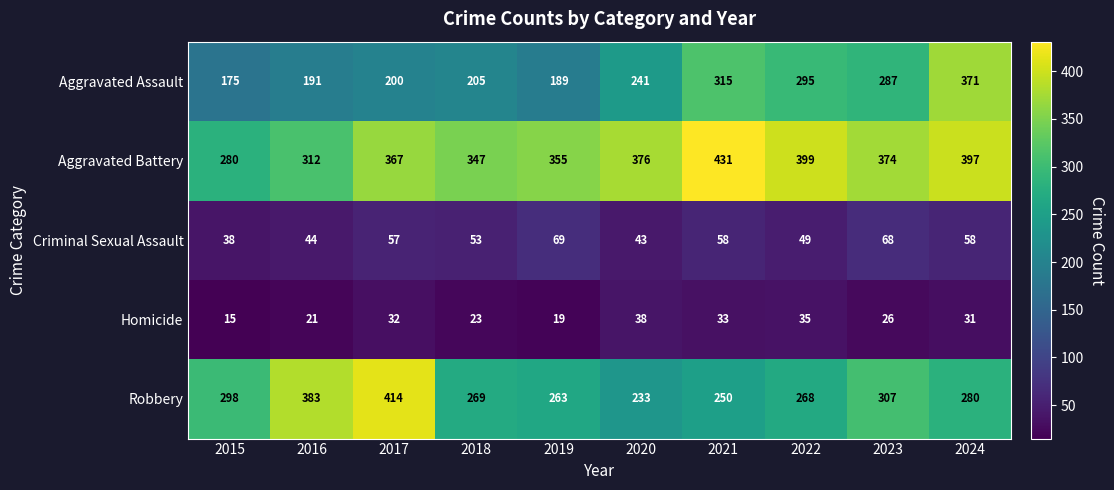

Which series has the largest total across all categories?

Aggravated Battery